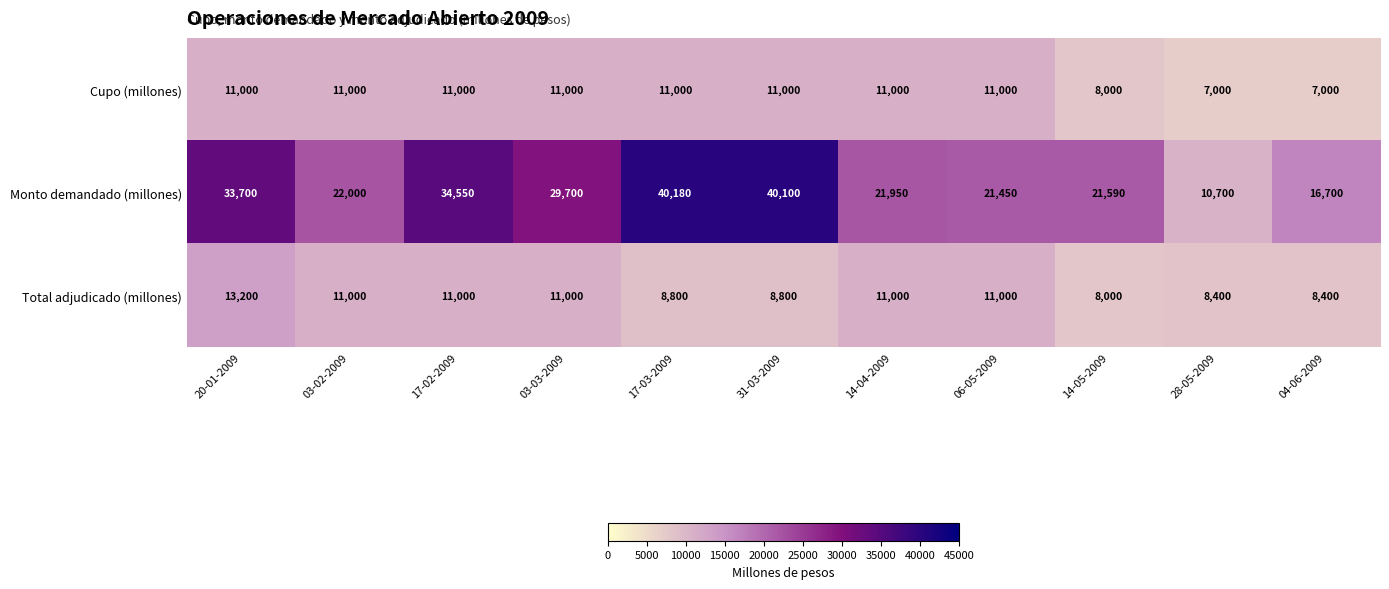

Is it true that Cupo (millones) equals 12511 at 04-06-2009?

False